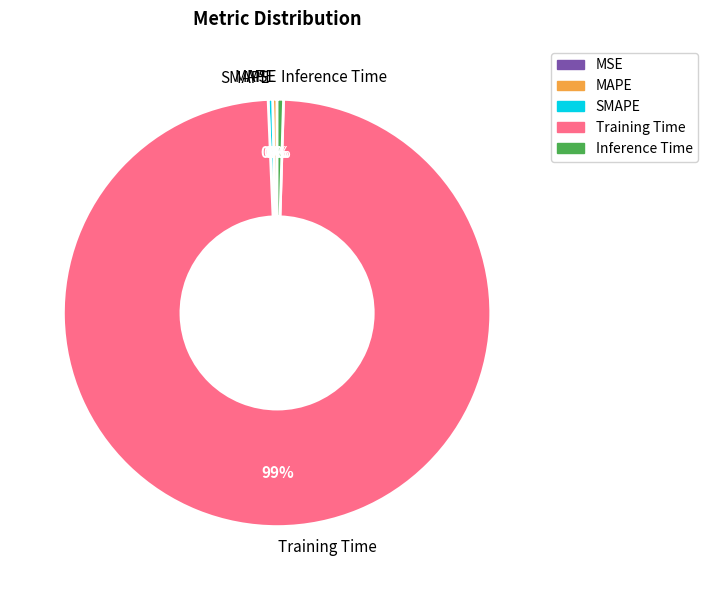

Is there any slice that represents more than half of the pie?

Yes